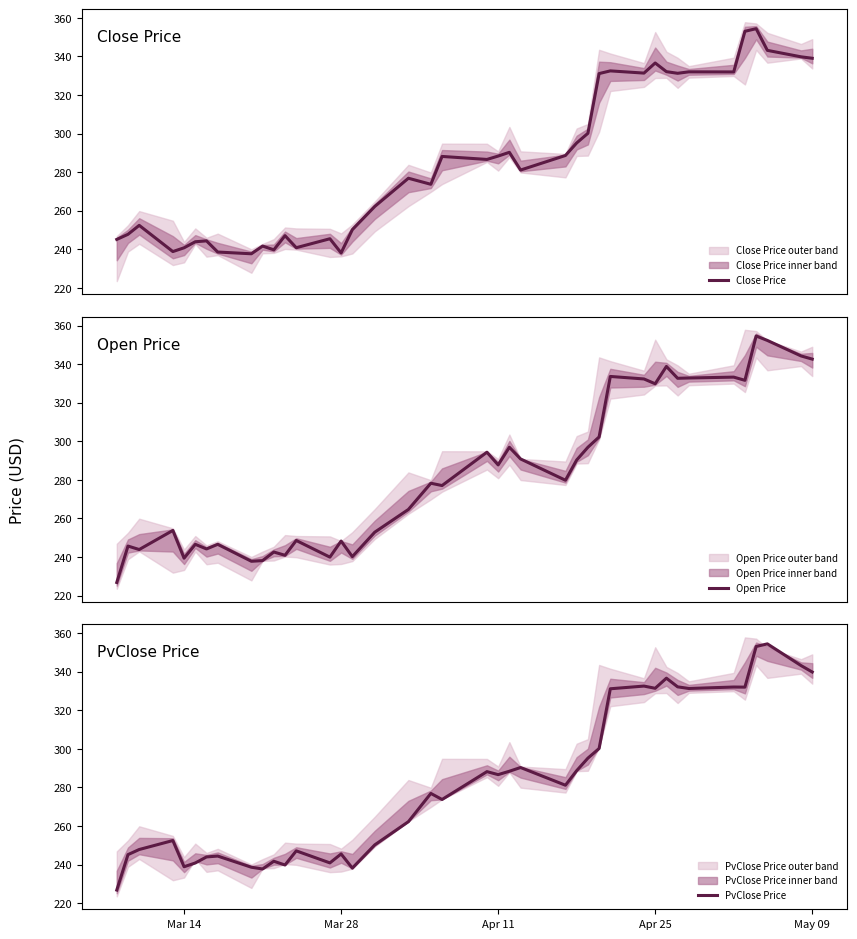

The value of PvClose Price at Apr 25 is 331.4. True or false?

True